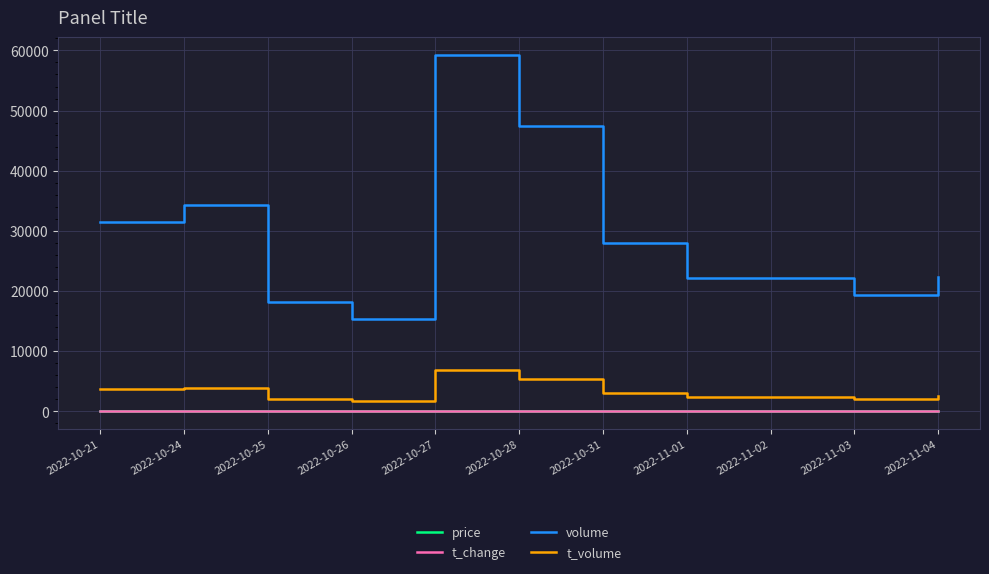

What is the average value of the volume series?

29106.7